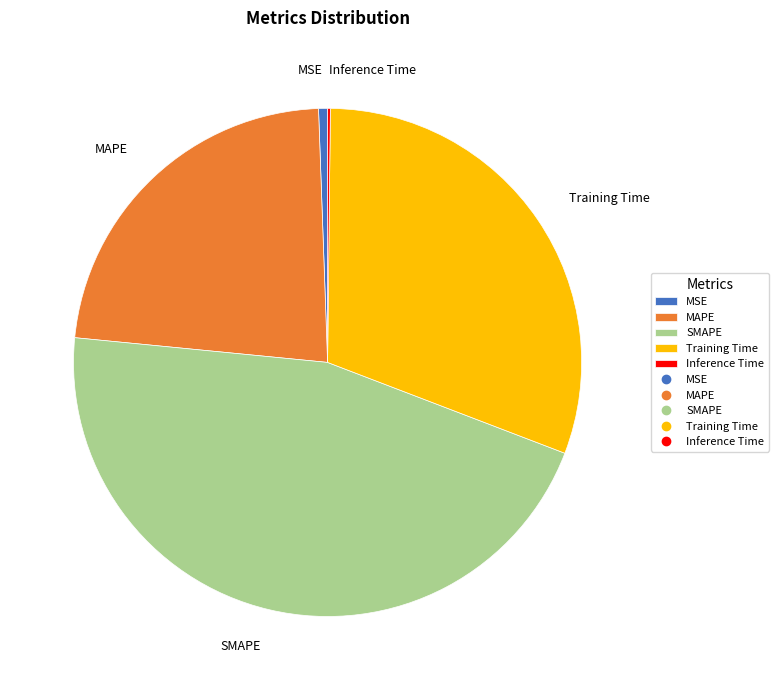

Between SMAPE and MSE, which is larger?

SMAPE